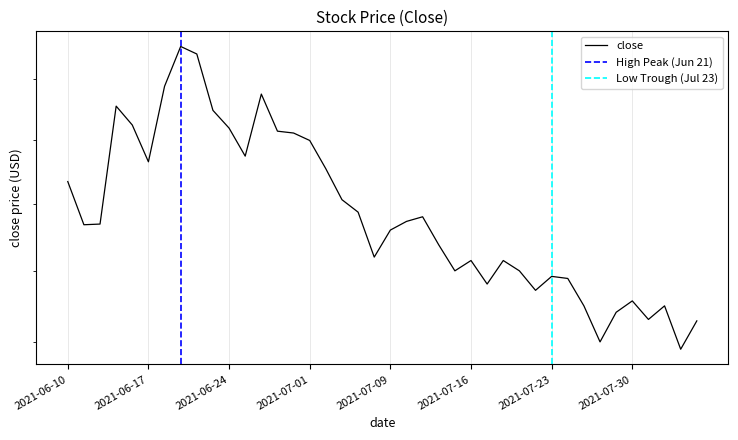

True or false: the data shows 20.1 at 2021-06-29.

True